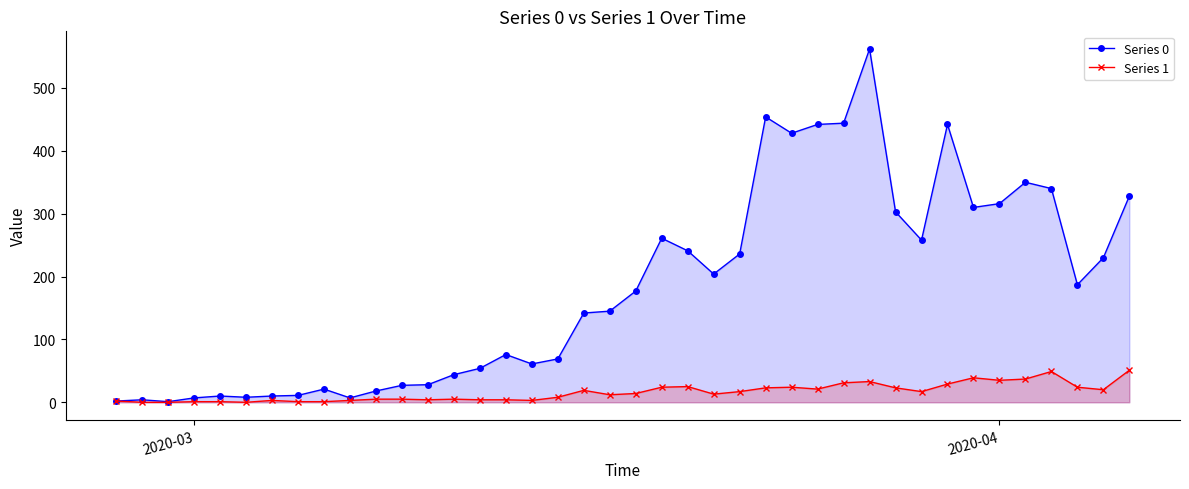

Which series has the largest total across all categories?

Series 0